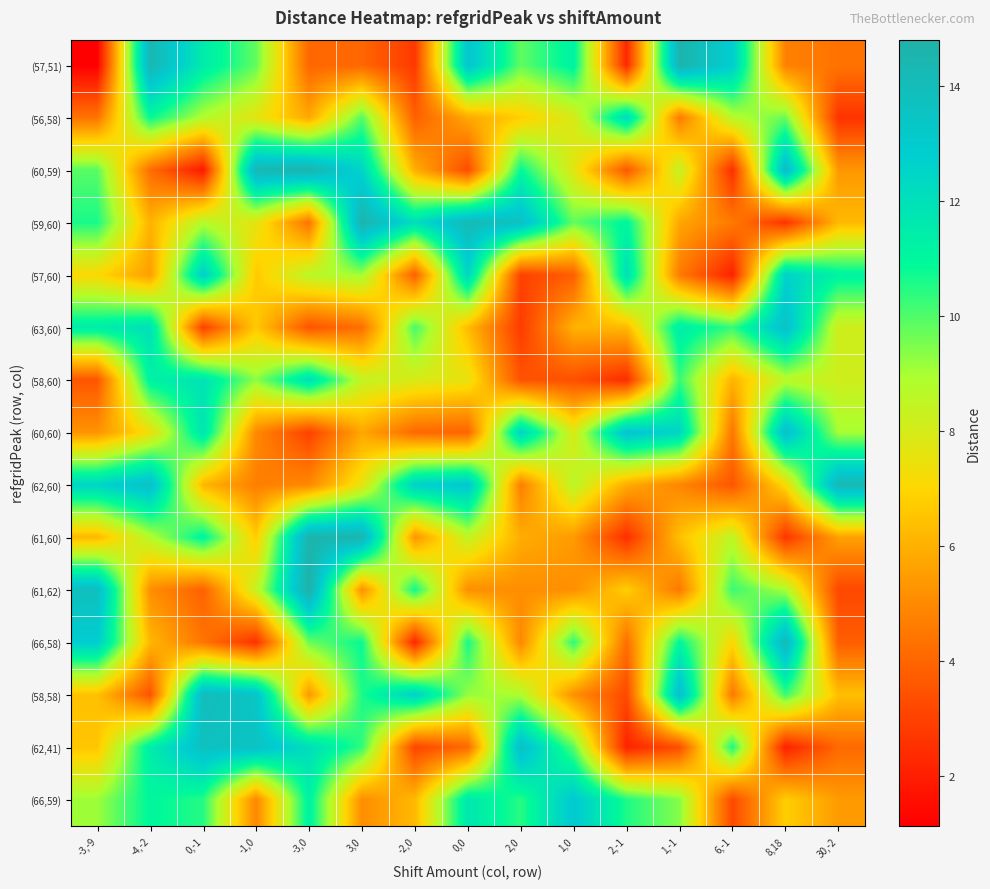

At 0,0, list the series in order from largest to smallest.

(59,60), (57,51), (62,60), (57,60), (66,59), (66,58), (58,58), (61,60), (58,60), (63,60), (56,58), (61,62), (62,41), (60,60), (60,59)